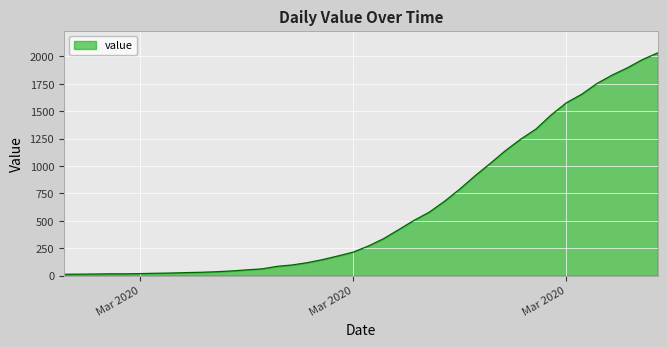

What is the greatest value displayed?

2032